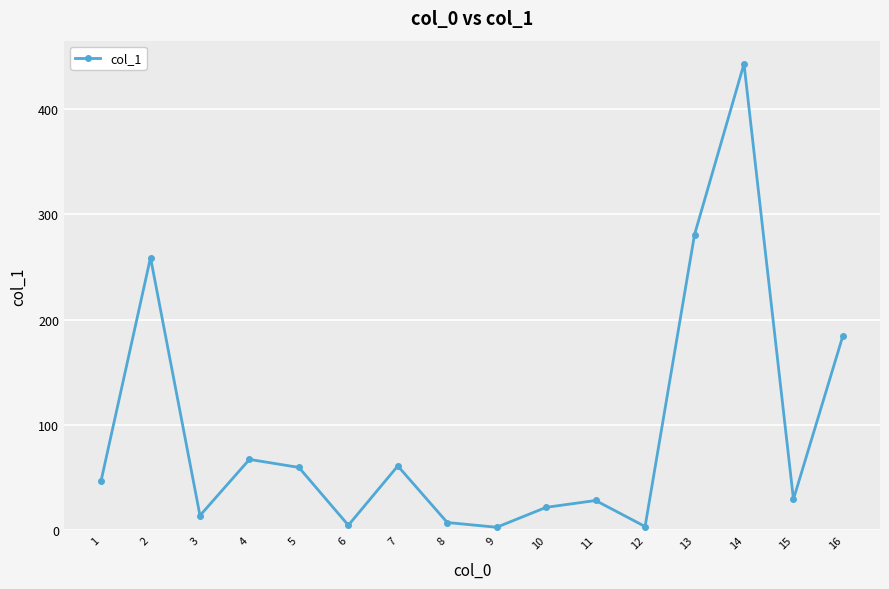

What is the difference between the second highest and minimum values?

277.8